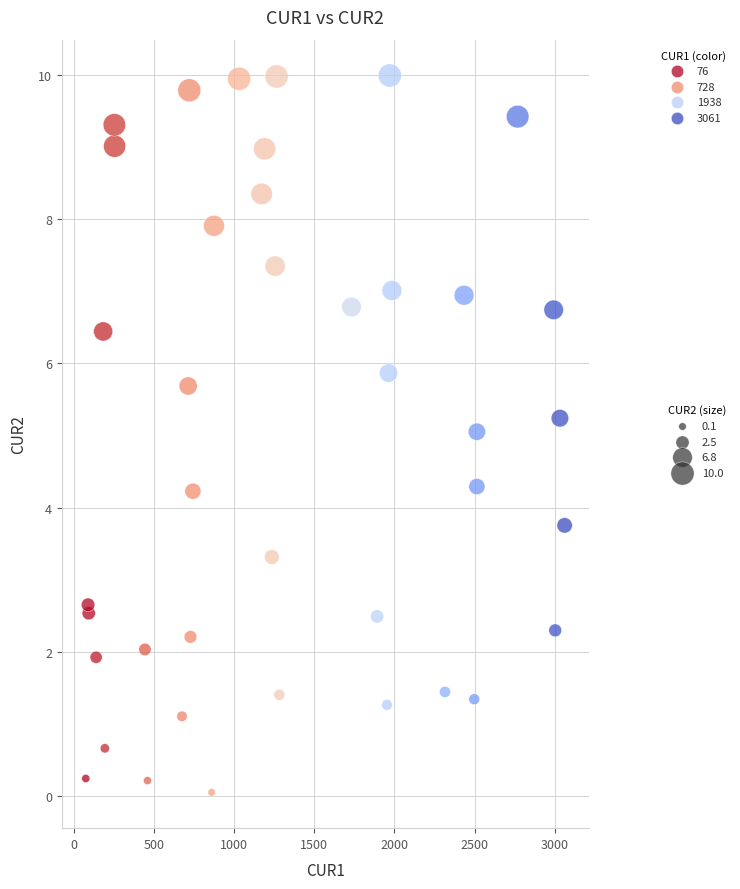

What is the range of X values (max minus min)?

2984.8